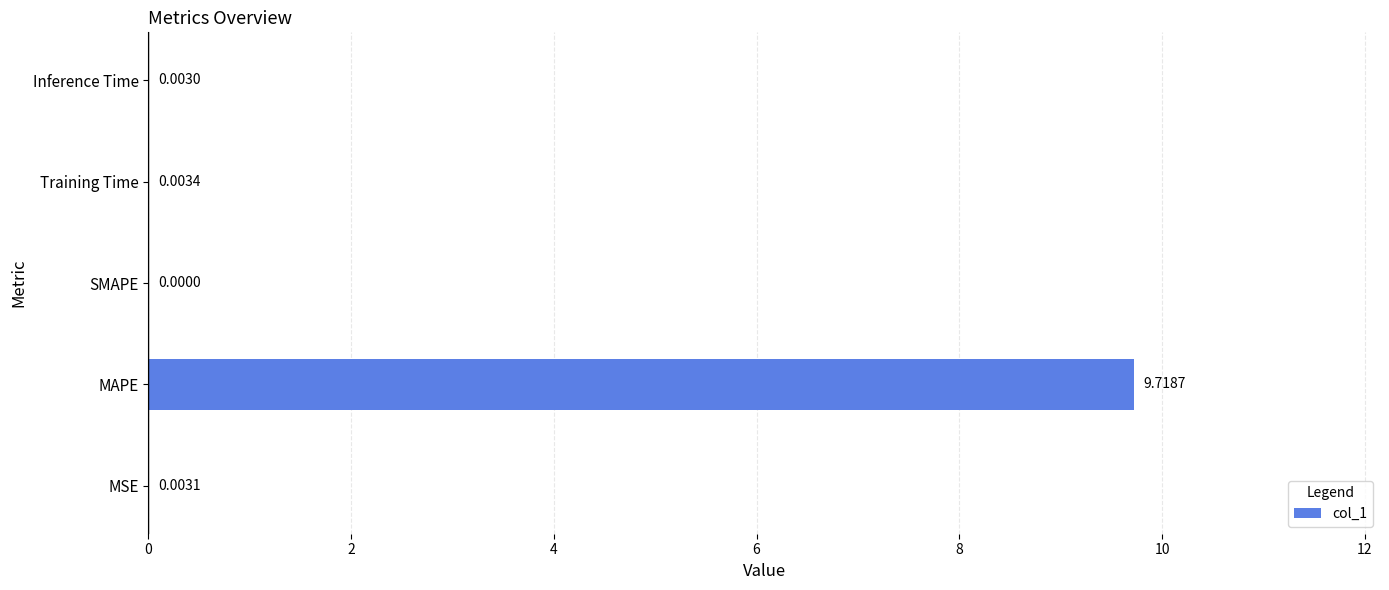

At which category does the chart reach its peak across all series?

MAPE